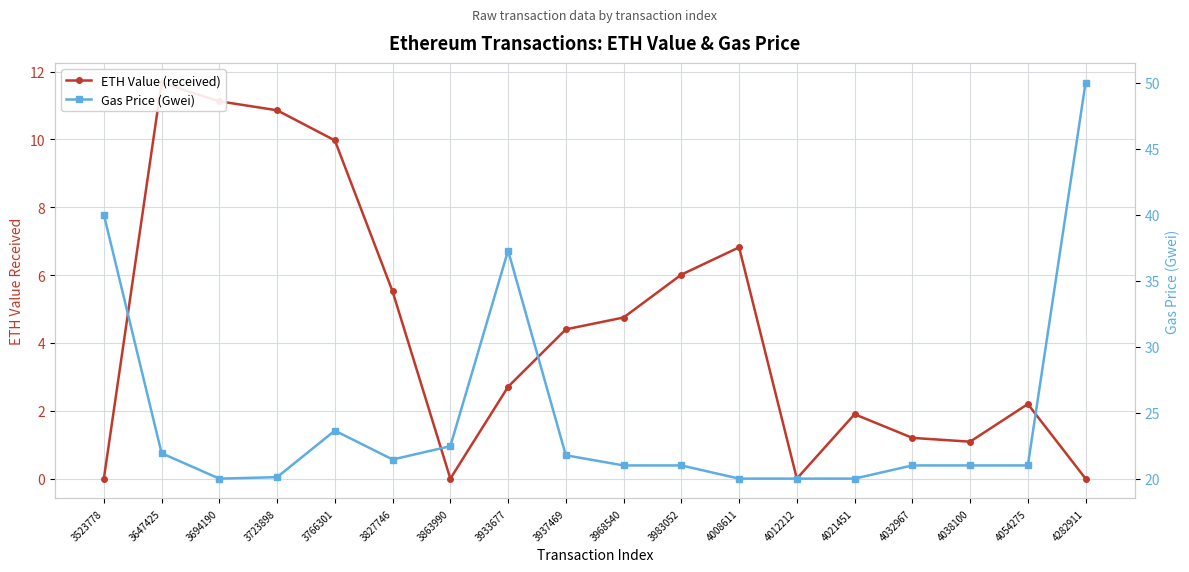

Reading left to right, what are all the values shown in this chart?

ETH Value (received): 0.0	11.7	11.1	10.9	10.0	5.5	0.0	2.7	4.4	4.8	6.0	6.8	0.0	1.9	1.2	1.1	2.2	0.0
Gas Price (Gwei): 40.0	21.9	20.0	20.1	23.6	21.4	22.5	37.3	21.8	21.0	21.0	20.0	20.0	20.0	21.0	21.0	21.0	50.0